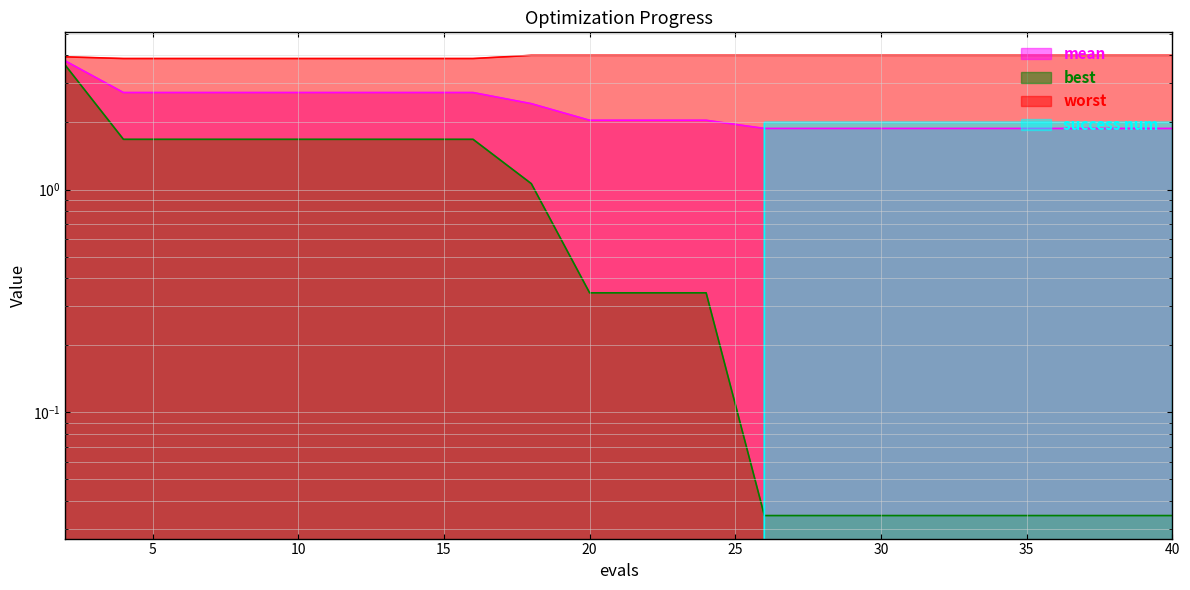

Reading left to right, what are all the values shown in this chart?

mean: 3.8	2.7	2.7	2.7	2.7	2.7	2.7	2.7	2.4	2.0	2.0	2.0	1.9	1.9	1.9	1.9	1.9	1.9	1.9	1.9
best: 3.6	1.7	1.7	1.7	1.7	1.7	1.7	1.7	1.1	0.3	0.3	0.3	0.0	0.0	0.0	0.0	0.0	0.0	0.0	0.0
worst: 3.9	3.9	3.9	3.9	3.9	3.9	3.9	3.9	4.0	4.0	4.0	4.0	4.0	4.0	4.0	4.0	4.0	4.0	4.0	4.0
success num: 0.0	0.0	0.0	0.0	0.0	0.0	0.0	0.0	0.0	0.0	0.0	0.0	2.0	2.0	2.0	2.0	2.0	2.0	2.0	2.0